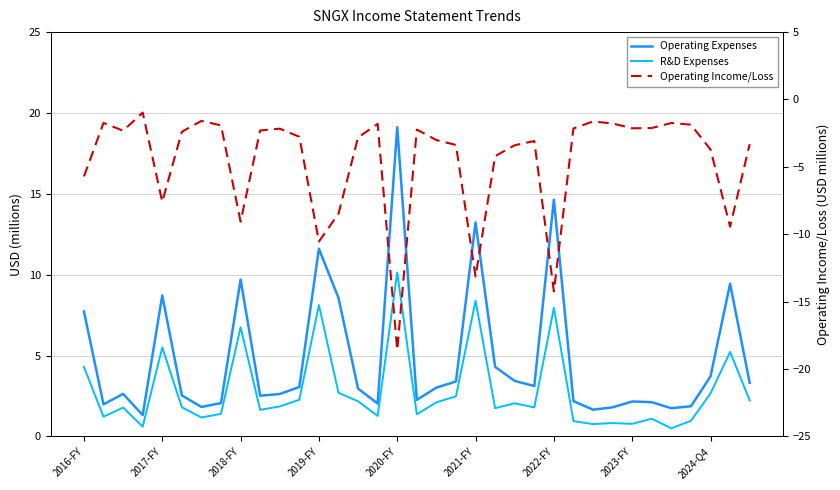

What is the difference between the R&D Expenses values at 31 and 22?

1.1